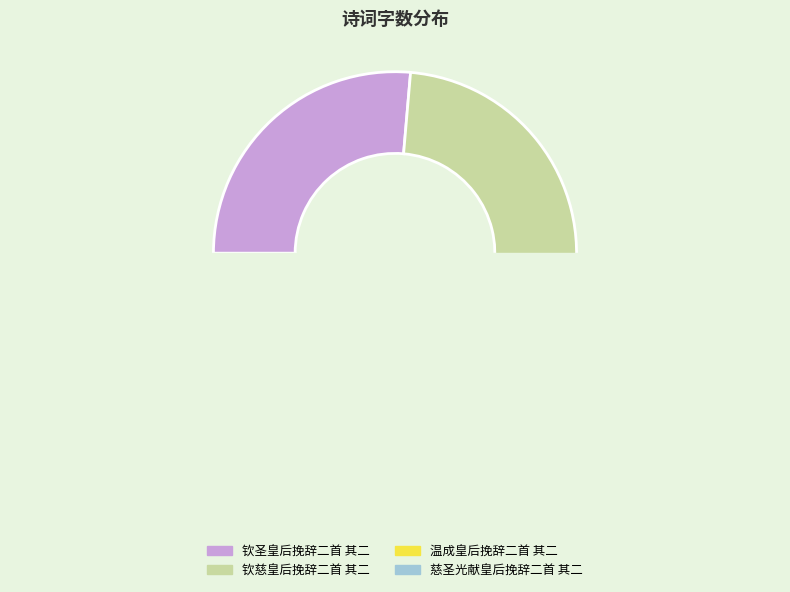

Is 温成皇后挽辞二首 其二 the majority of the pie?

No